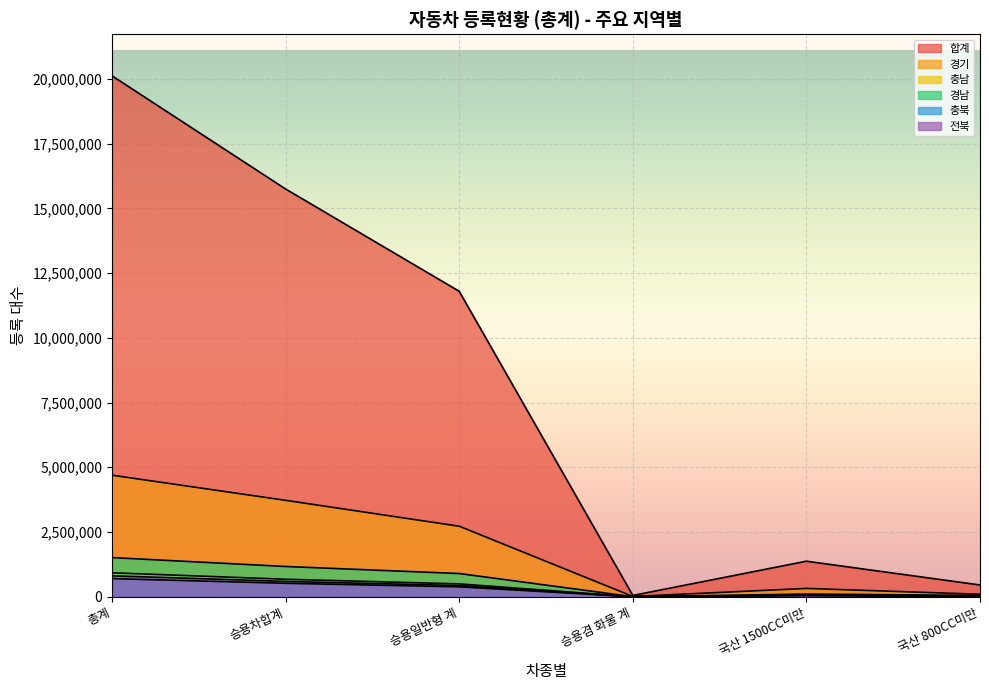

Is it true that 충남 equals 496495 at 승용일반형 계?

True